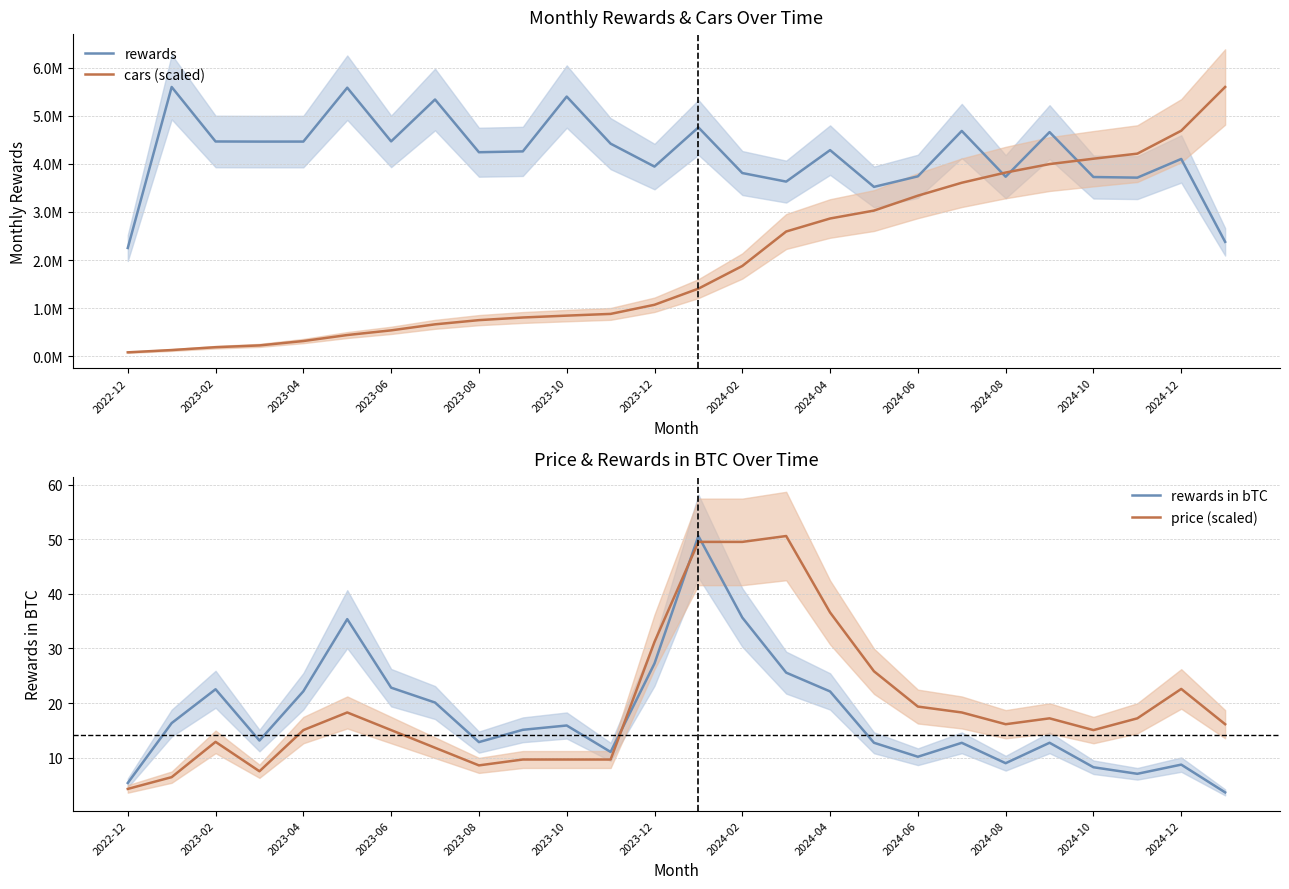

Which series has the largest range (max minus min)?

cars (scaled)